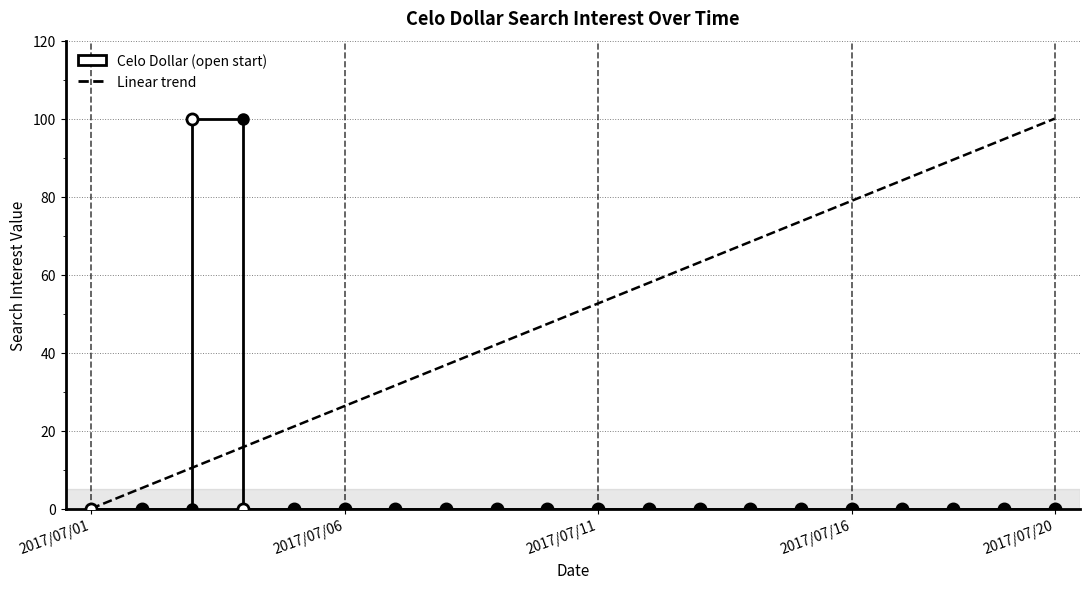

The chart shows a value of 32 at 2017/07/13. True or false?

False